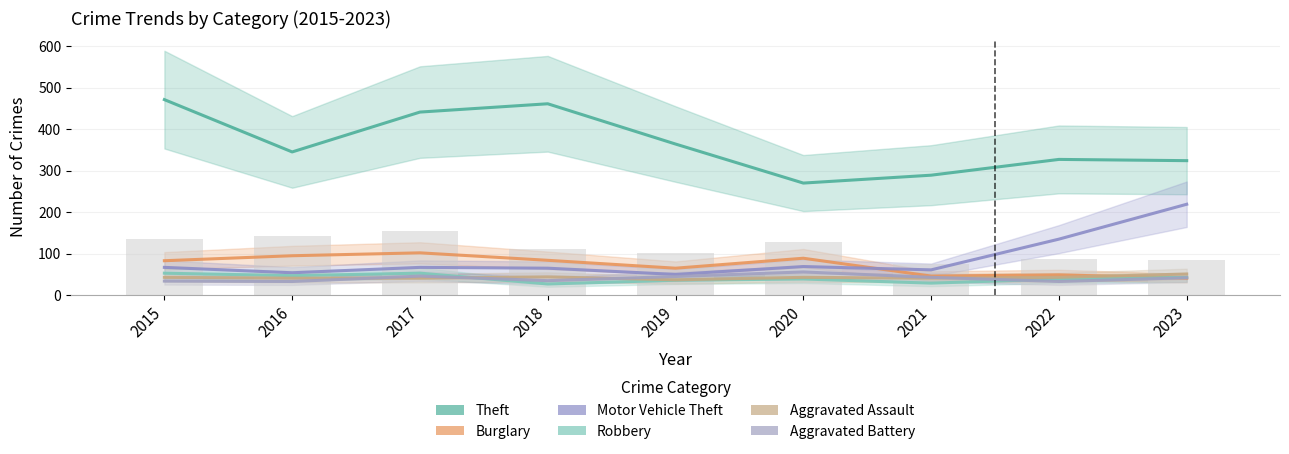

The value of Theft at 2023 is 324. True or false?

True